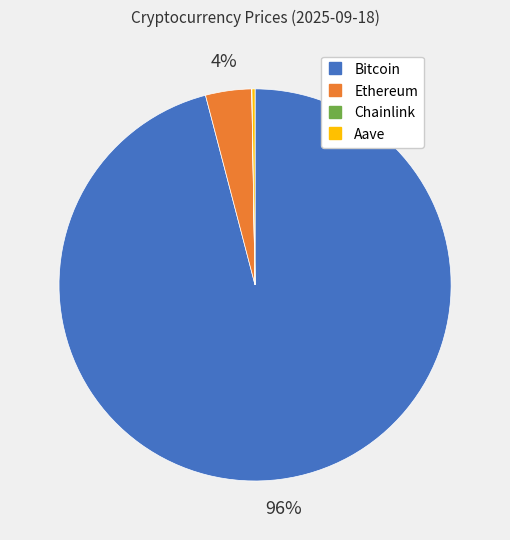

To the nearest percent, what is the difference between the Ethereum and Bitcoin slice percentages?

92%